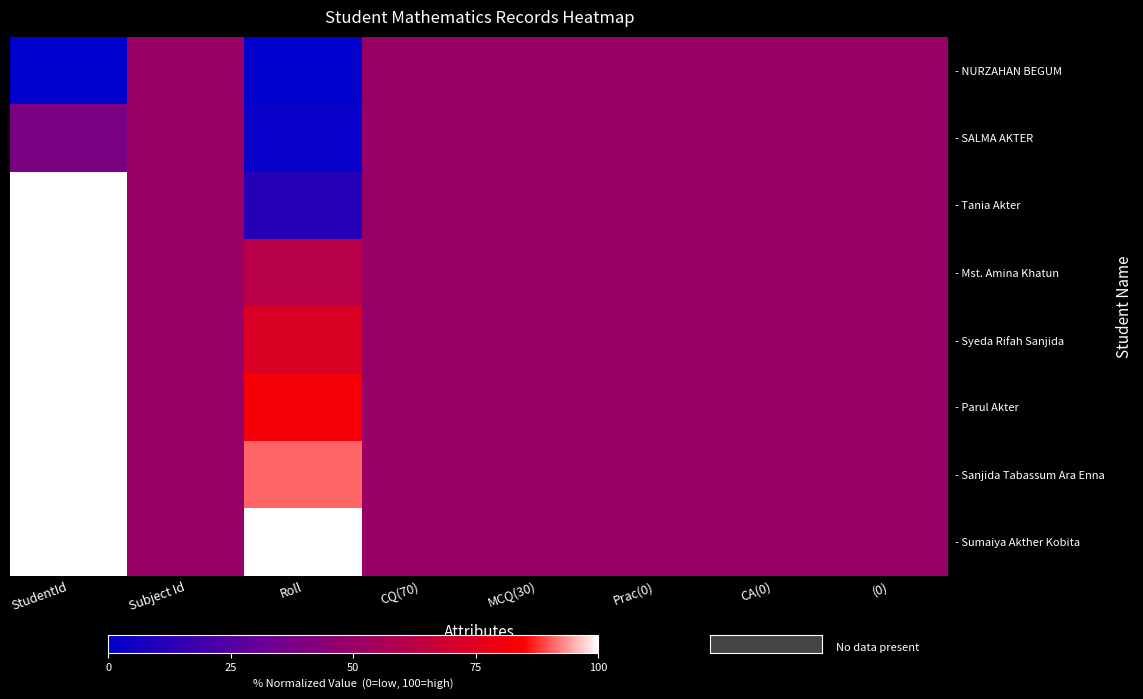

Rank the series by their maximum value, from lowest to highest.

- NURZAHAN BEGUM, - SALMA AKTER, - Tania Akter, - Parul Akter, - Mst. Amina Khatun, - Syeda Rifah Sanjida, - Sanjida Tabassum Ara Enna, - Sumaiya Akther Kobita